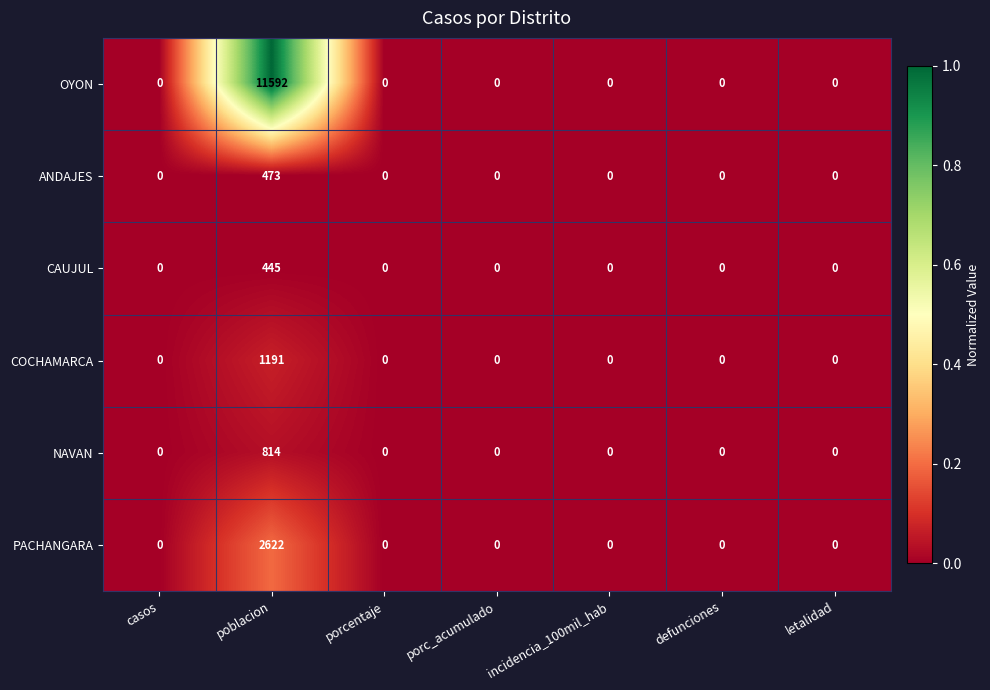

Which series has the largest total across all categories?

OYON